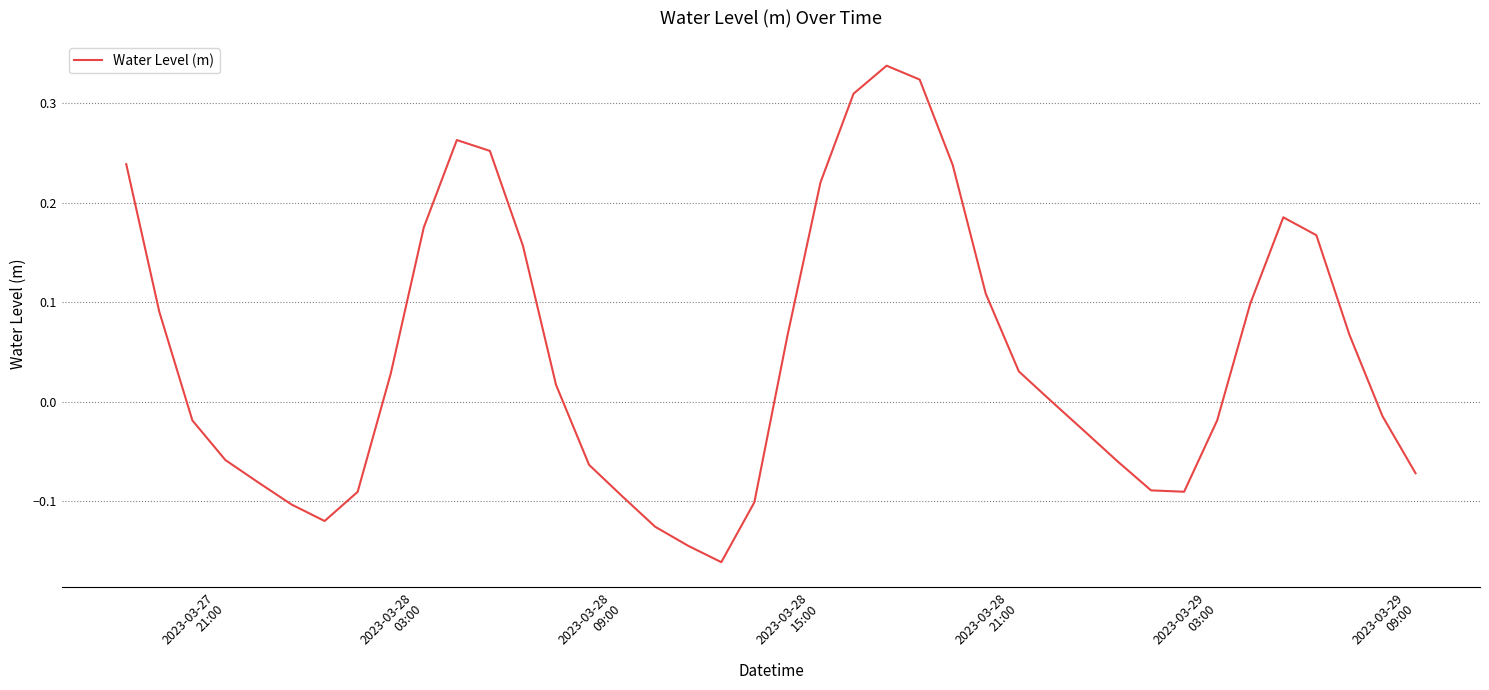

What is the sum of all values?

1.8